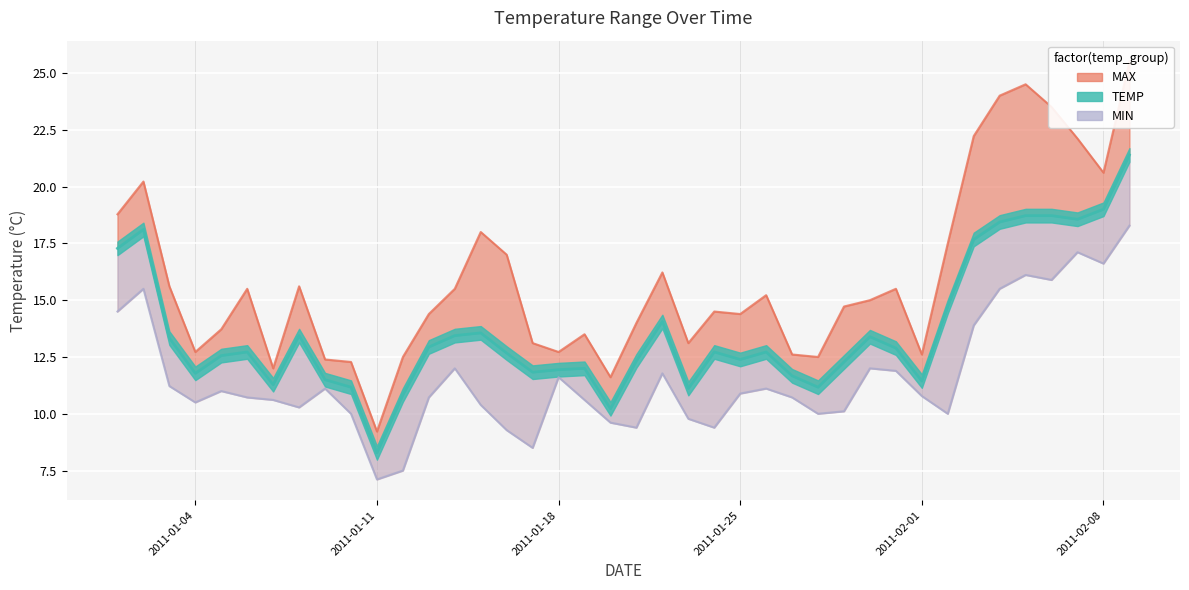

Is it true that MAX equals 3.2 at 2011-01-11?

False